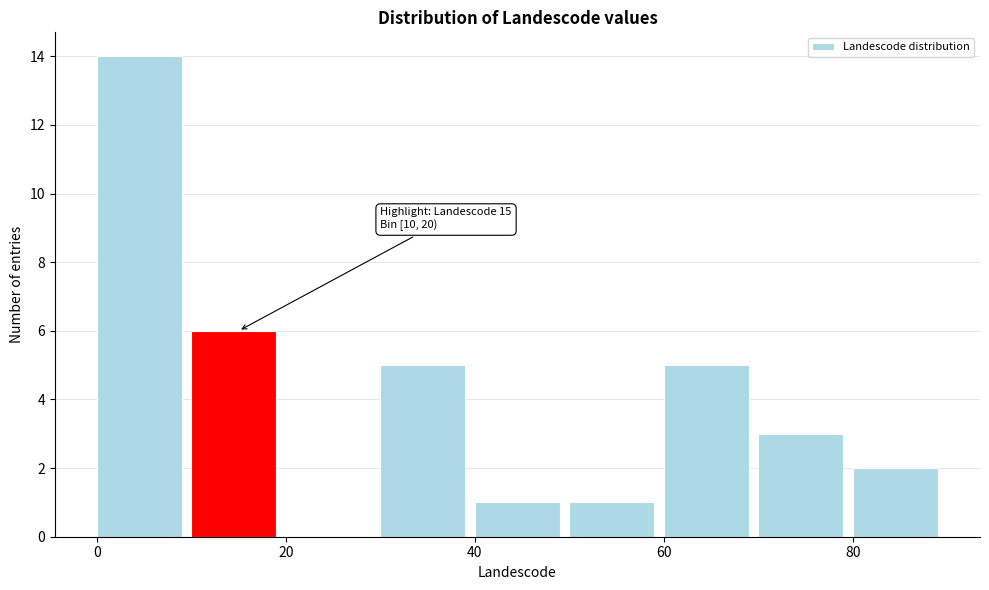

Which range on the x-axis has the tallest bar?

0 to 10